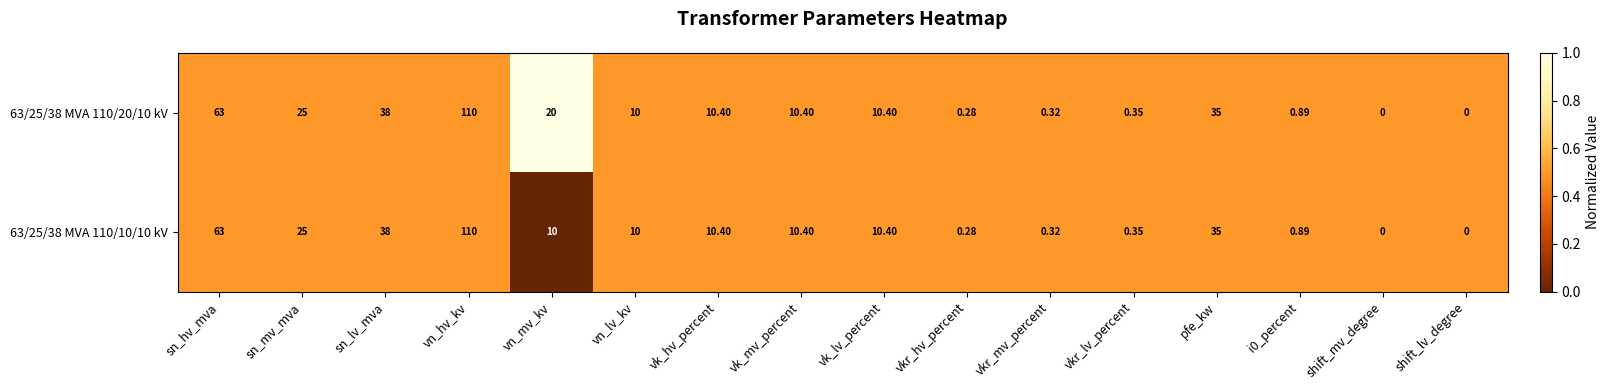

Which label corresponds to the largest value in the chart?

vn_hv_kv